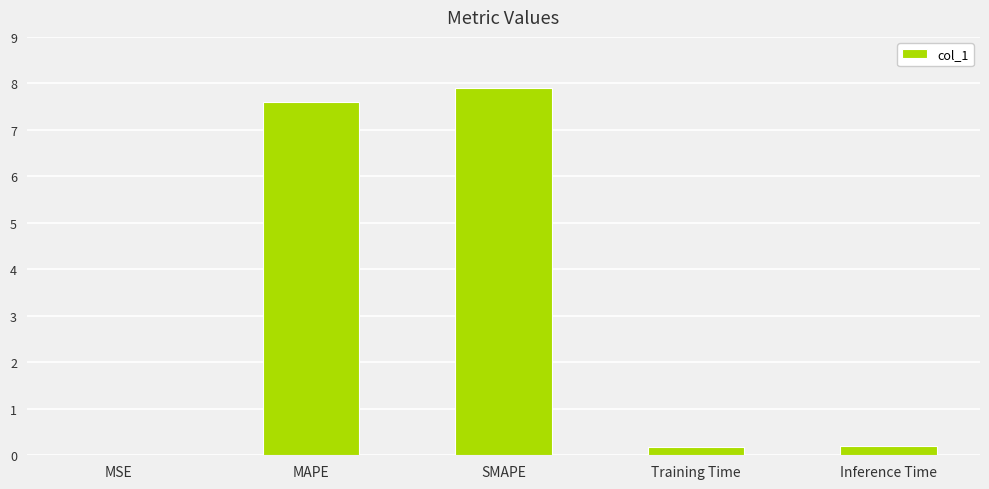

Is it true that the value at SMAPE is 4.9?

False